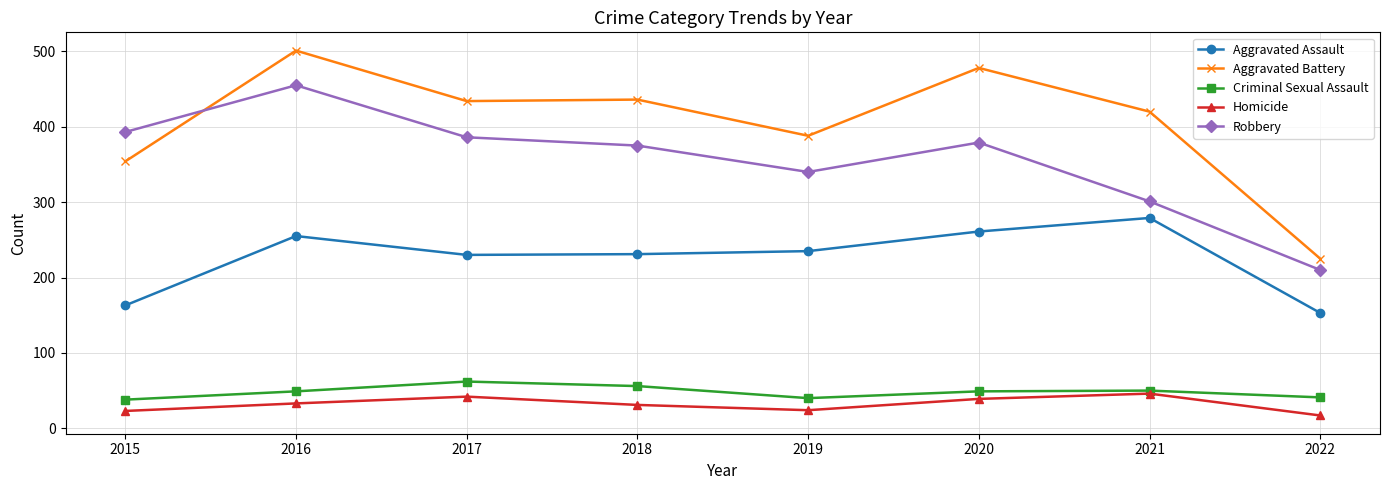

How many data points in Aggravated Assault are less than 235?

4